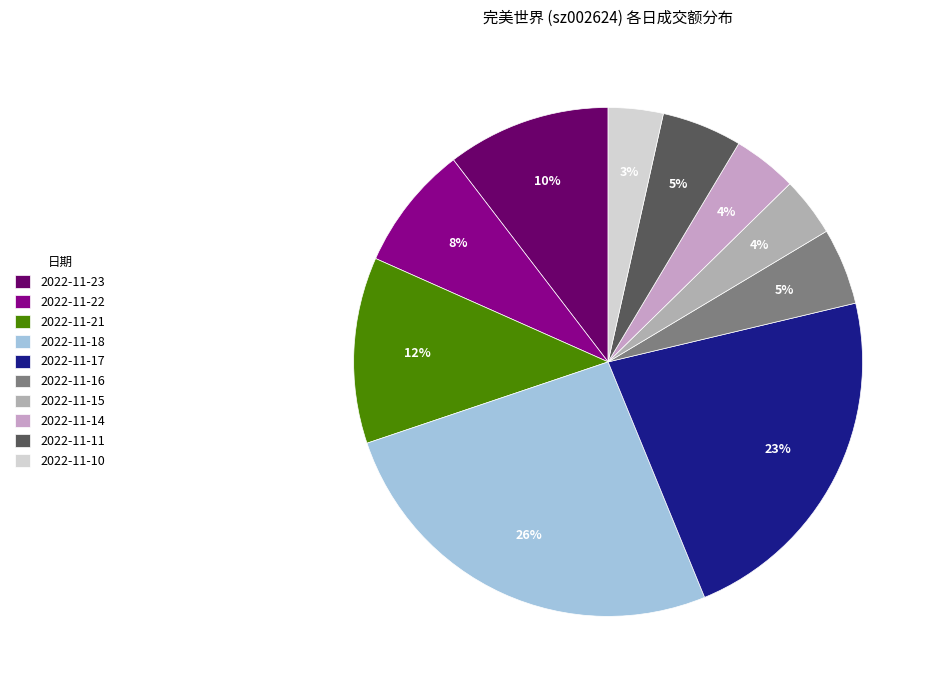

Approximately how many times larger is the value at 2022-11-18 compared to 2022-11-15?

6.9